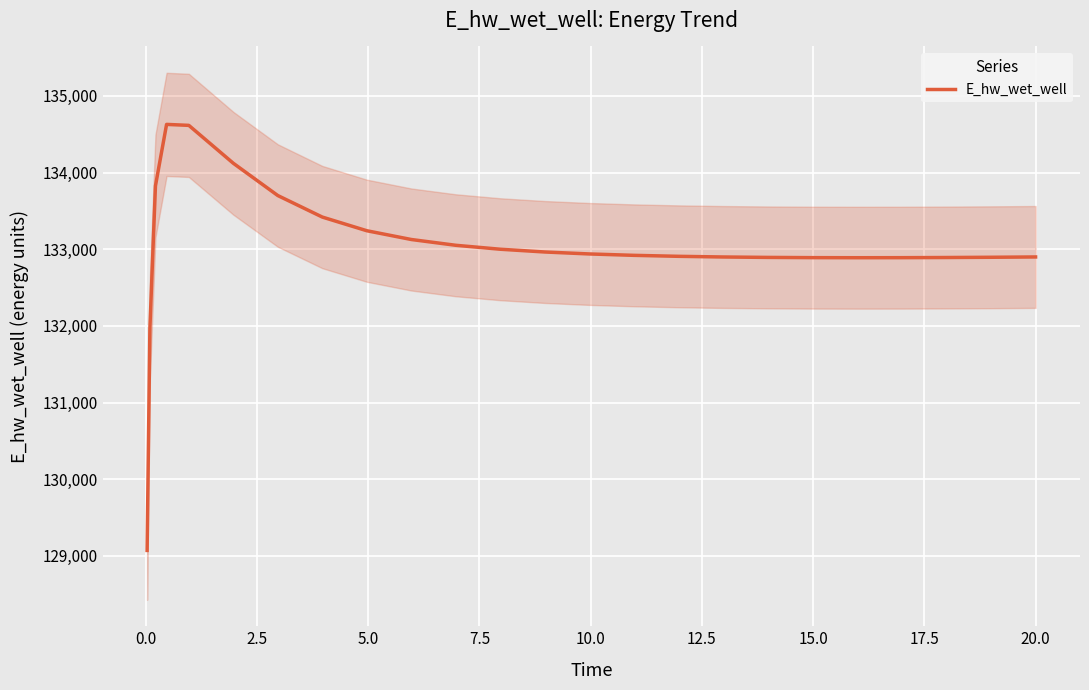

True or false: the data has more than 2 interior local peaks.

False